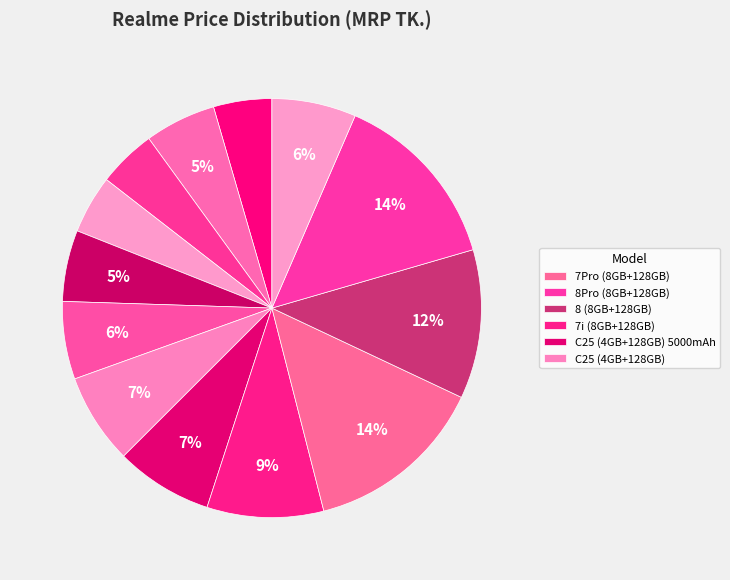

How many slices are in this pie chart?

13